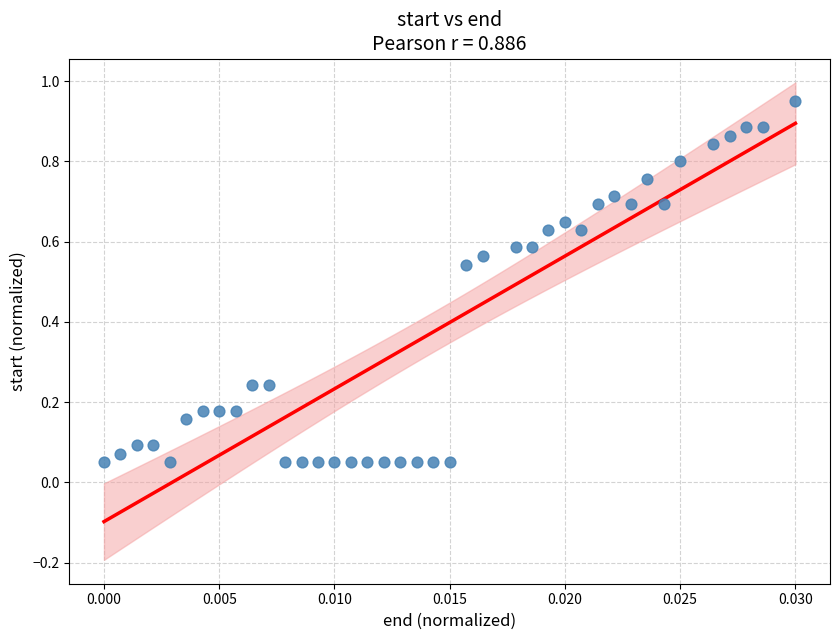

How many points are shown in the scatter plot?

40